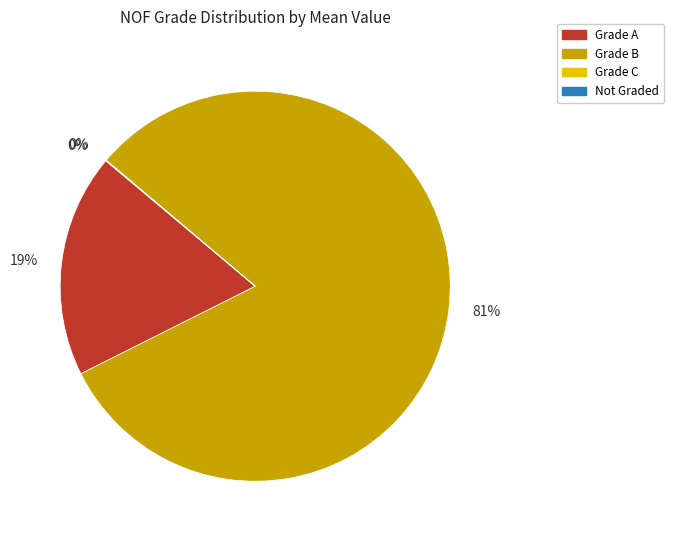

To the nearest percent, what is the difference between the largest and smallest slice percentages?

81%